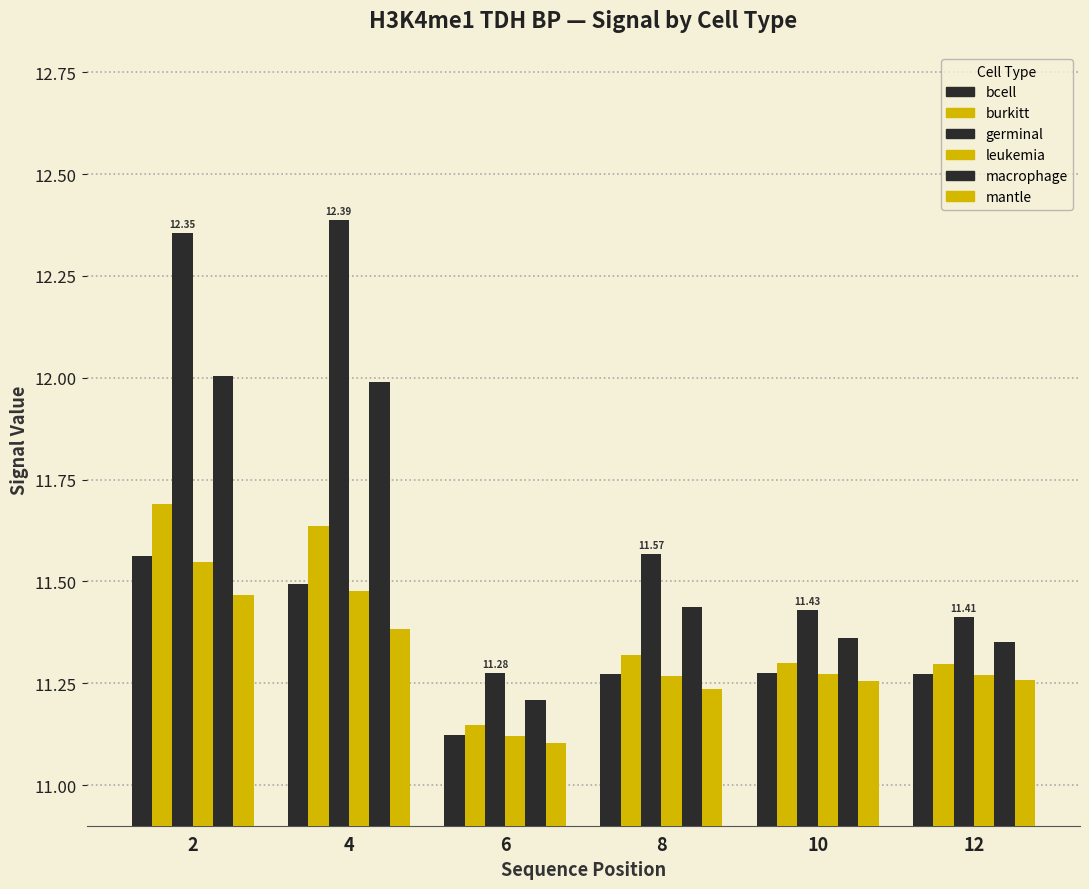

The value of leukemia at 6 is 11.1. True or false?

True